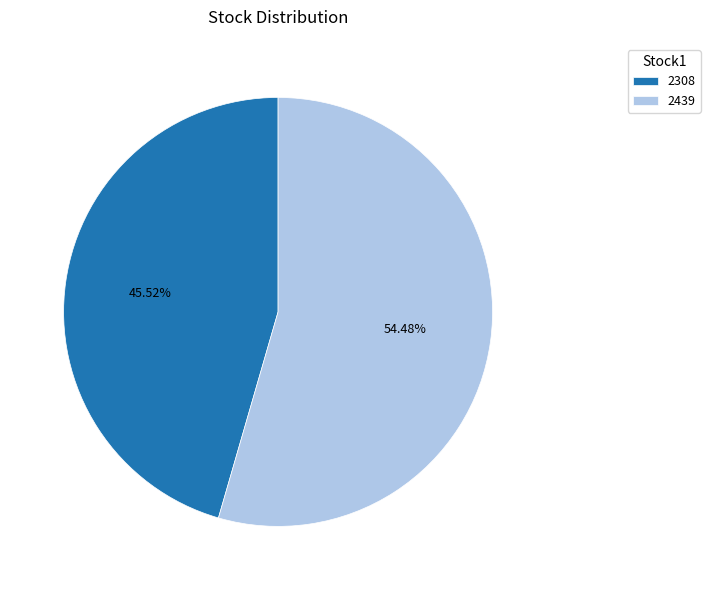

Is it true that 2308 is 39% of the pie?

False